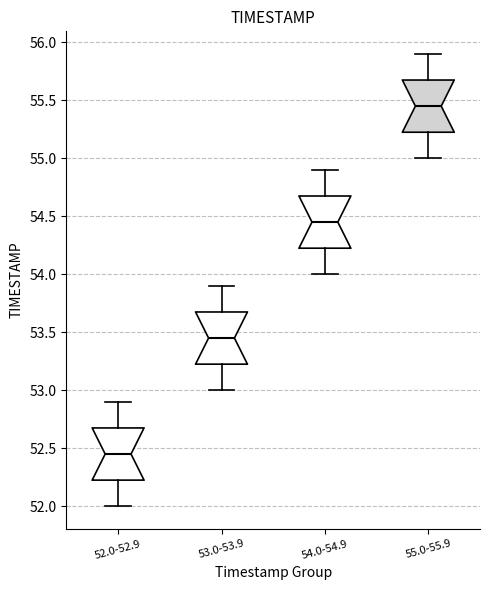

Reading left to right, read every box against the y-axis: the position of its median line, the range the box covers, and the ends of its whiskers. The values are not printed on the chart, so give them approximately, as read against the axis.

52.0-52.9: median 52.45, box 52.25 to 52.70, whiskers 52.00 to 52.90
53.0-53.9: median 53.45, box 53.25 to 53.70, whiskers 53.00 to 53.90
54.0-54.9: median 54.45, box 54.25 to 54.70, whiskers 54.00 to 54.90
55.0-55.9: median 55.45, box 55.25 to 55.70, whiskers 55.00 to 55.90